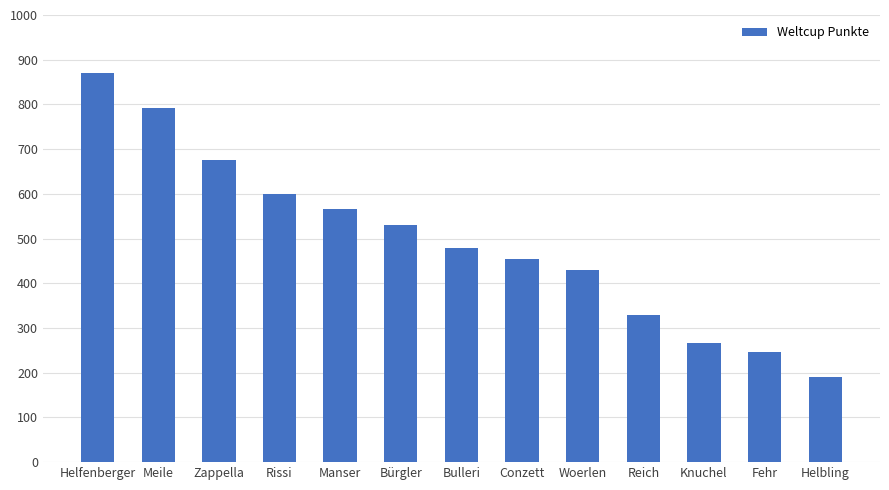

How many values are below 480?

6